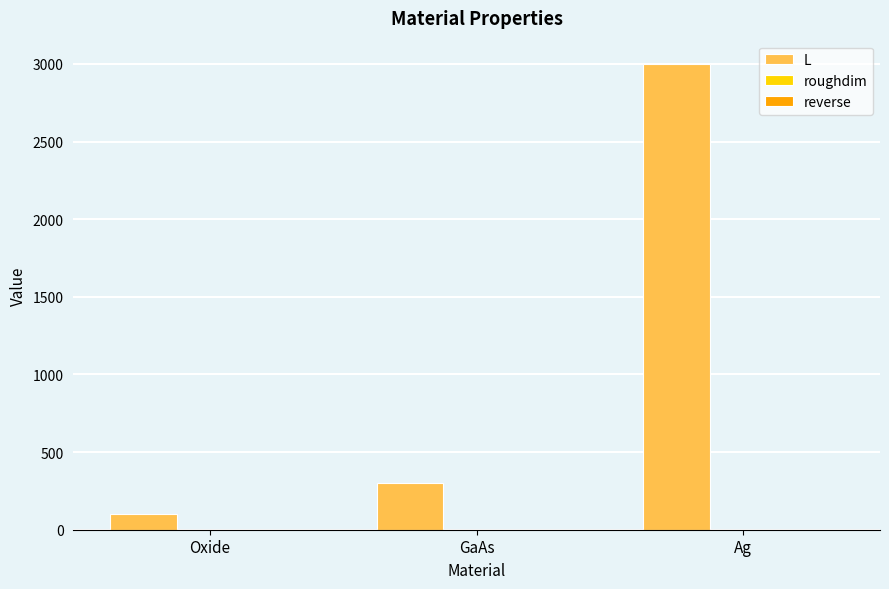

The chart shows a value of 1324 at Ag. True or false?

False